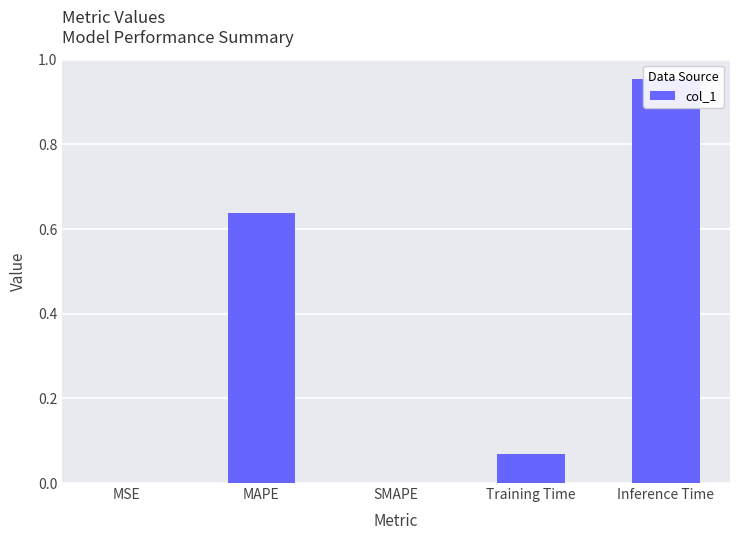

How many distinct data groups are displayed?

1